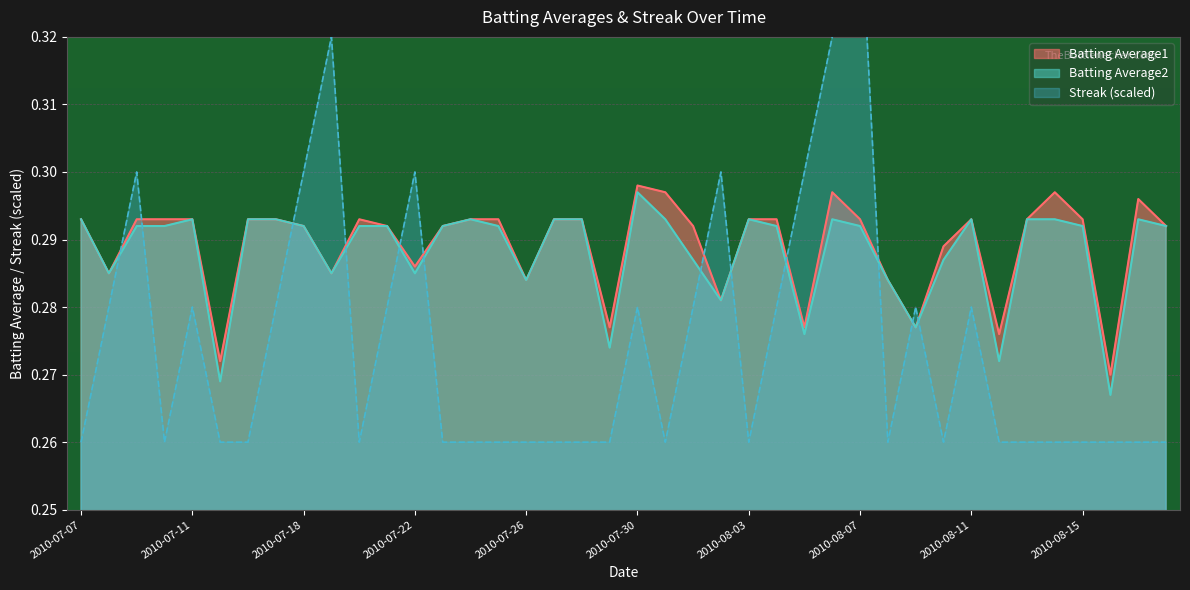

What is the label of the 28th point from the right?

2010-07-22